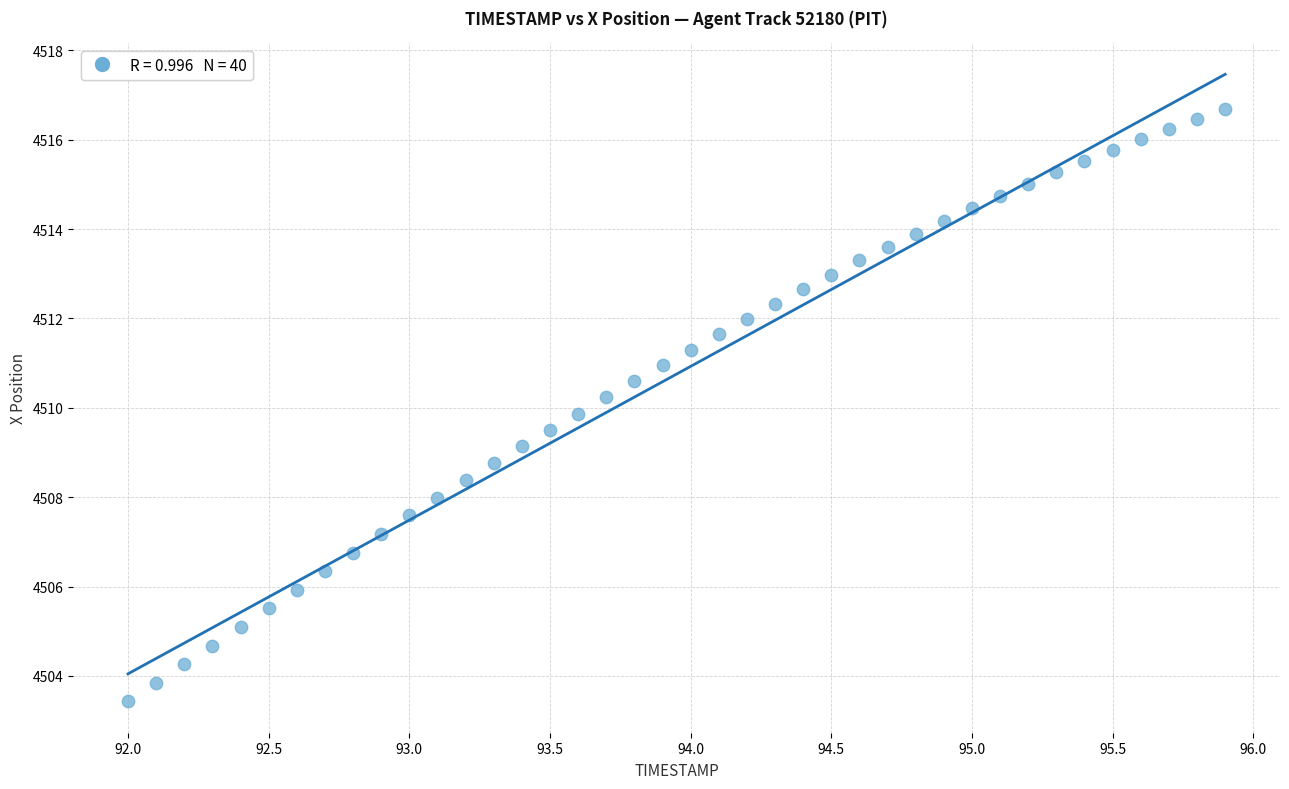

What is the range of X values (max minus min)?

3.9